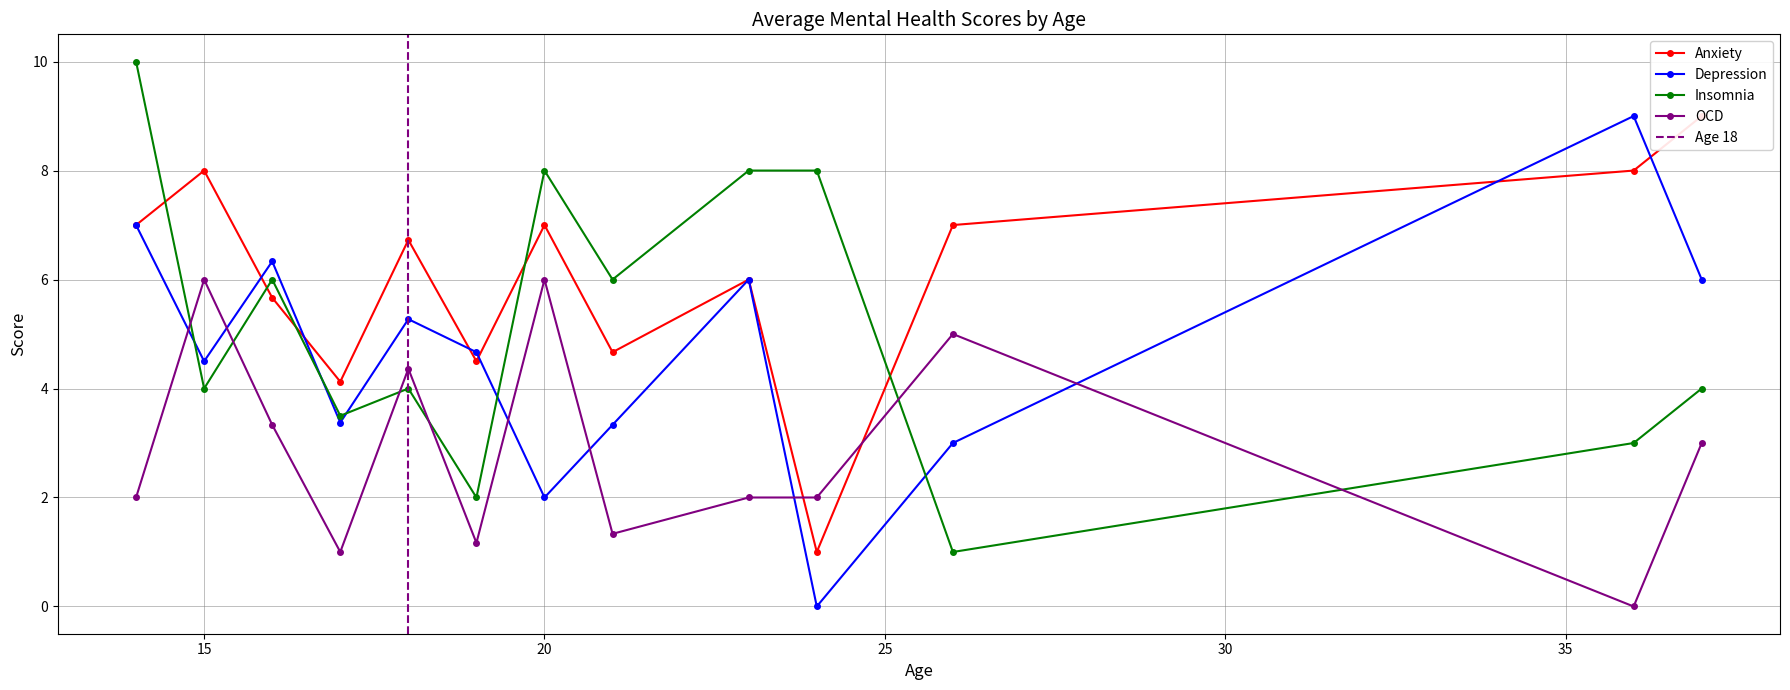

The value of OCD at 20 is 10.0. True or false?

False